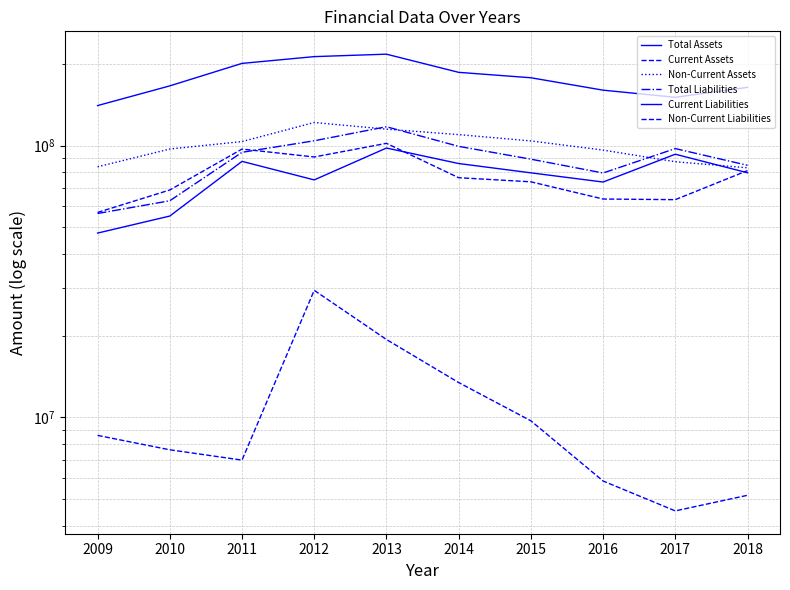

Which series changed the most between 2015 and 2017?

Total Assets